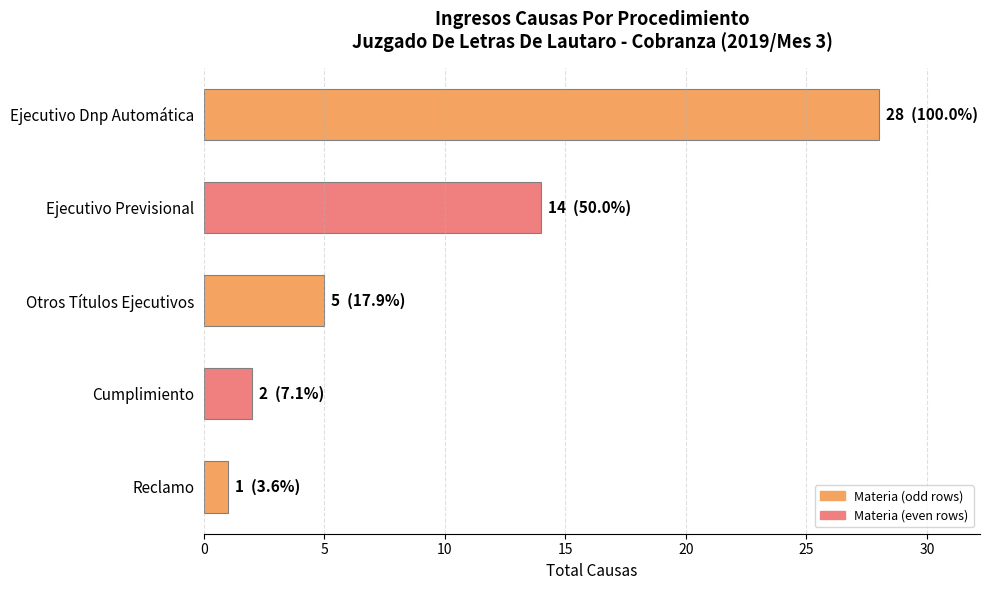

True or false: the data shows 2 at Cumplimiento.

True